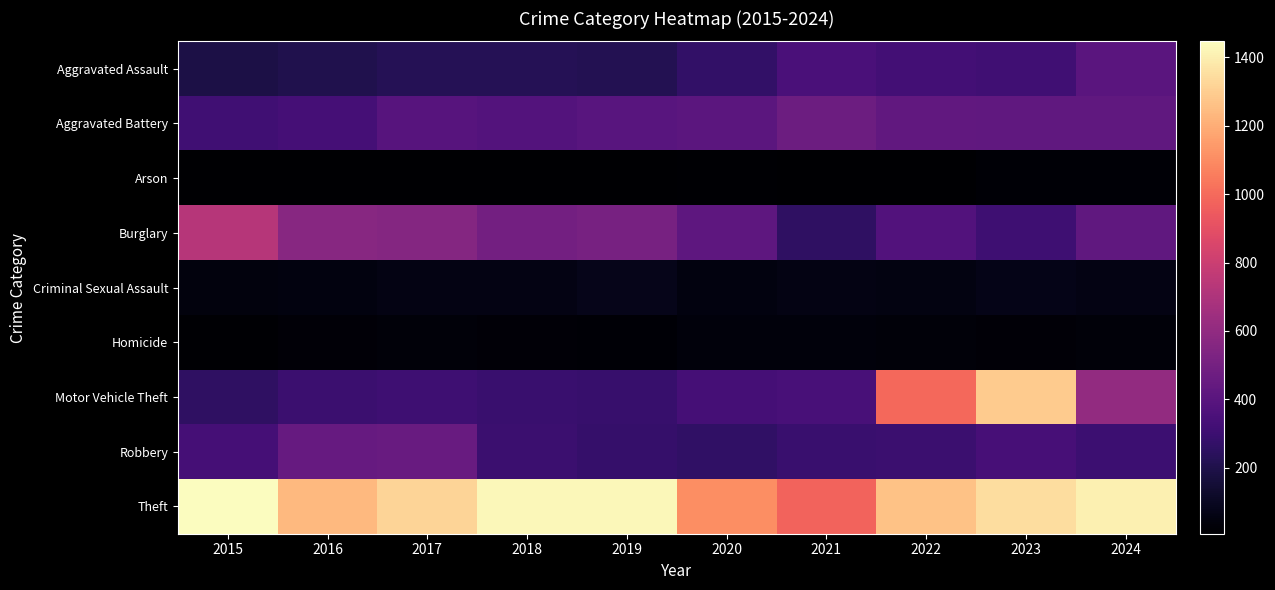

Between 2017 and 2019, which series saw the biggest shift?

Robbery